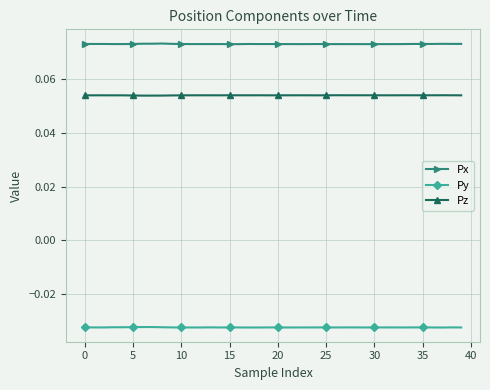

Count the Pz values in the range 0 to 1.

40